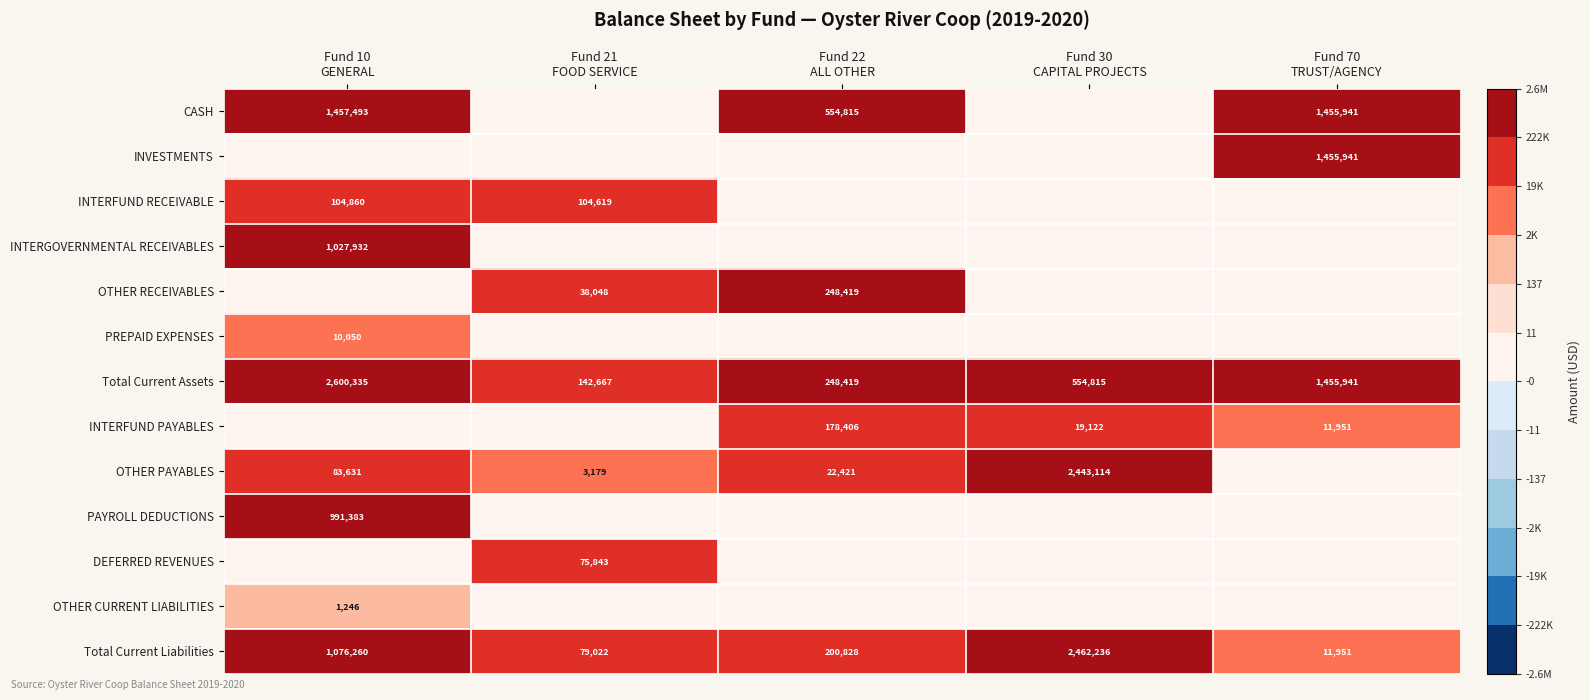

What is the sum of all Total Current Liabilities values?

3830297